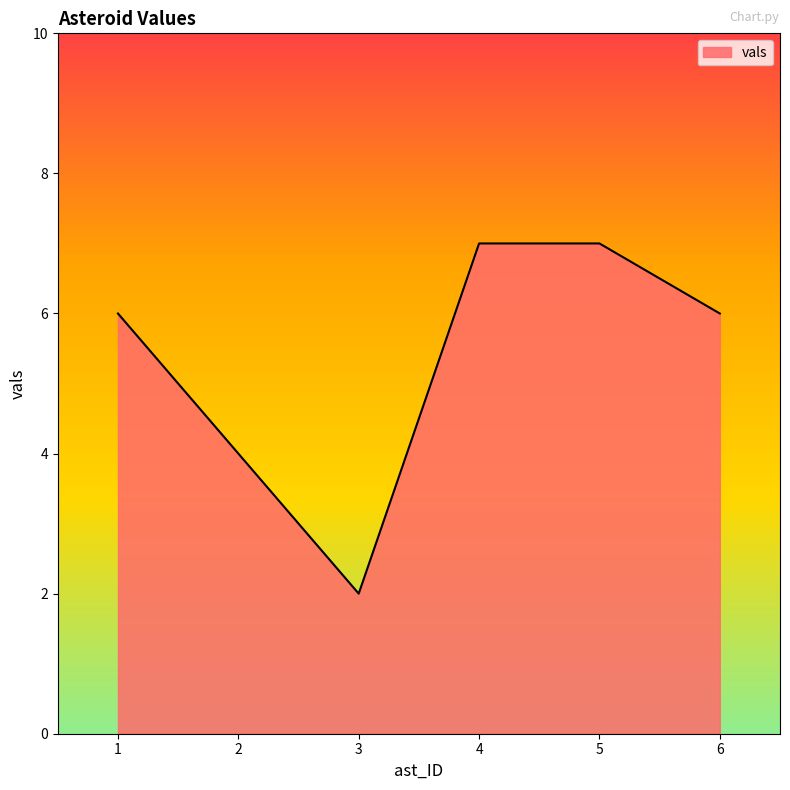

What is the approximate value at 4?

7